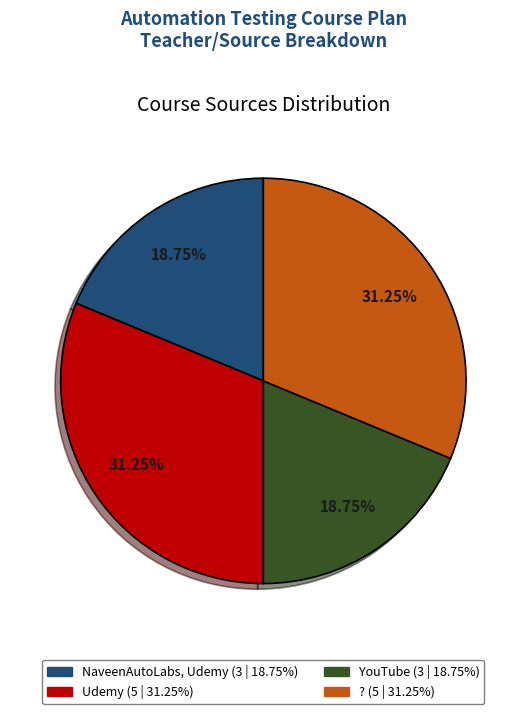

To the nearest percent, what portion does NaveenAutoLabs, Udemy represent?

19%